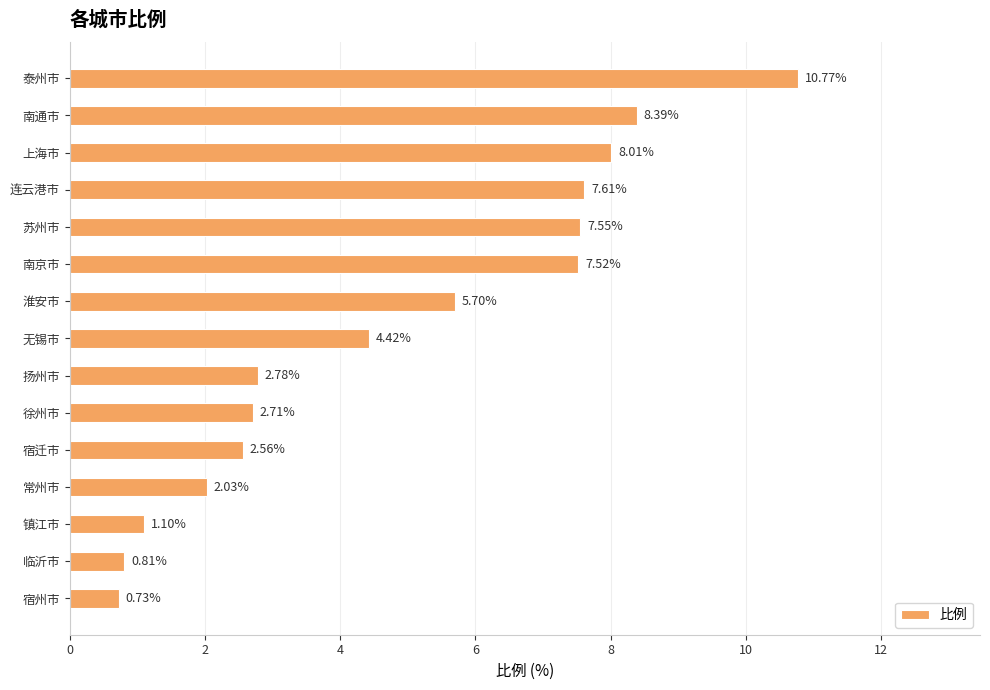

What is the maximum value shown in the chart?

10.8